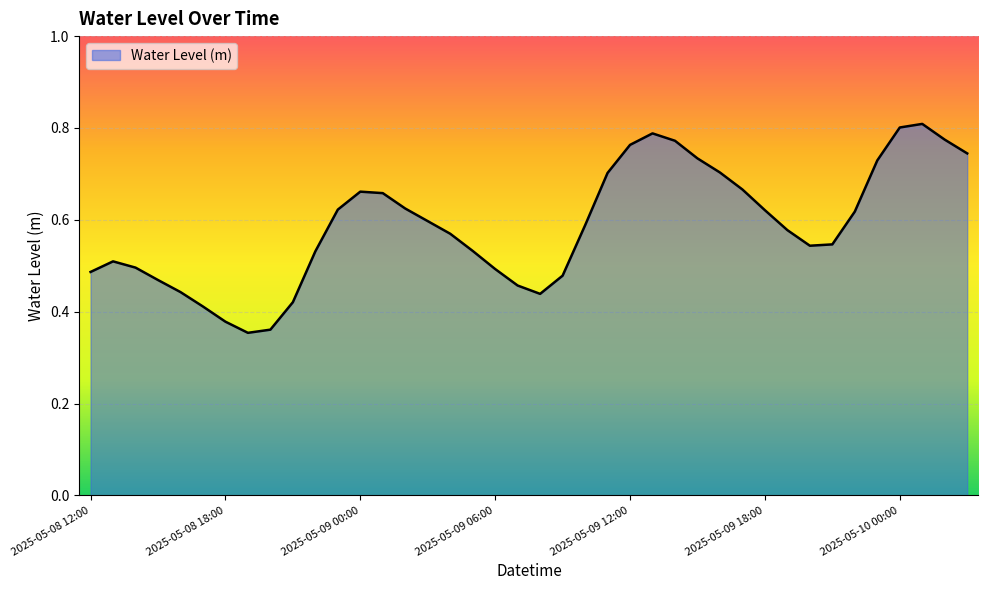

Does the chart display data point markers on the line(s)?

No